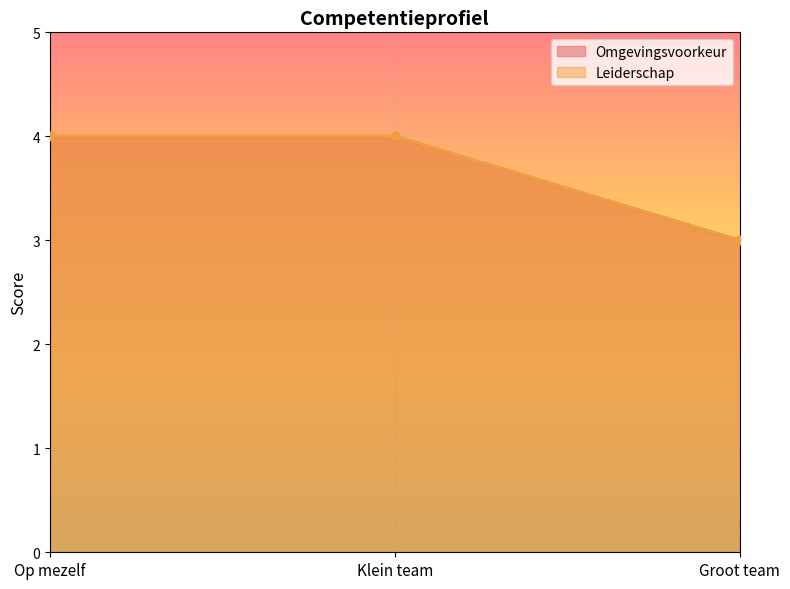

What is the label of the 3rd point from the right?

Op mezelf